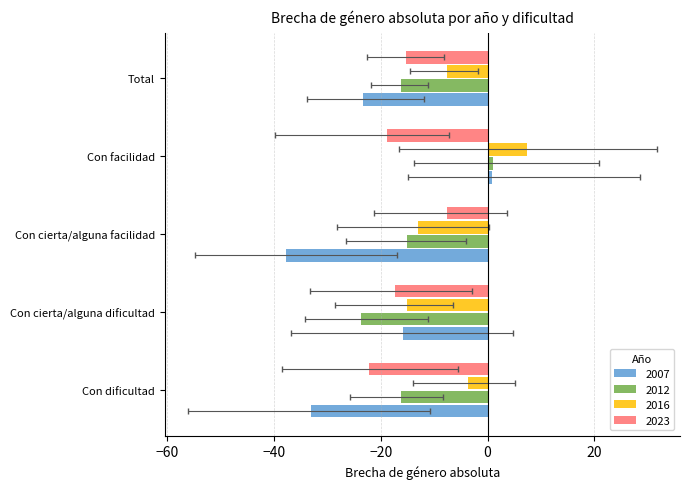

Which series changed the most between Con cierta/alguna dificultad and Con cierta/alguna facilidad?

2007